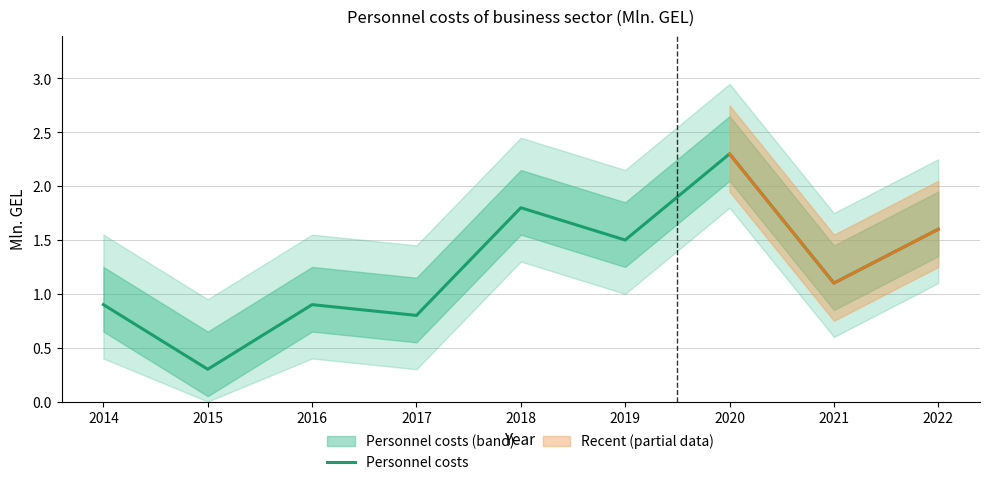

What is the sum of the values at 2014 and 2018?

2.7